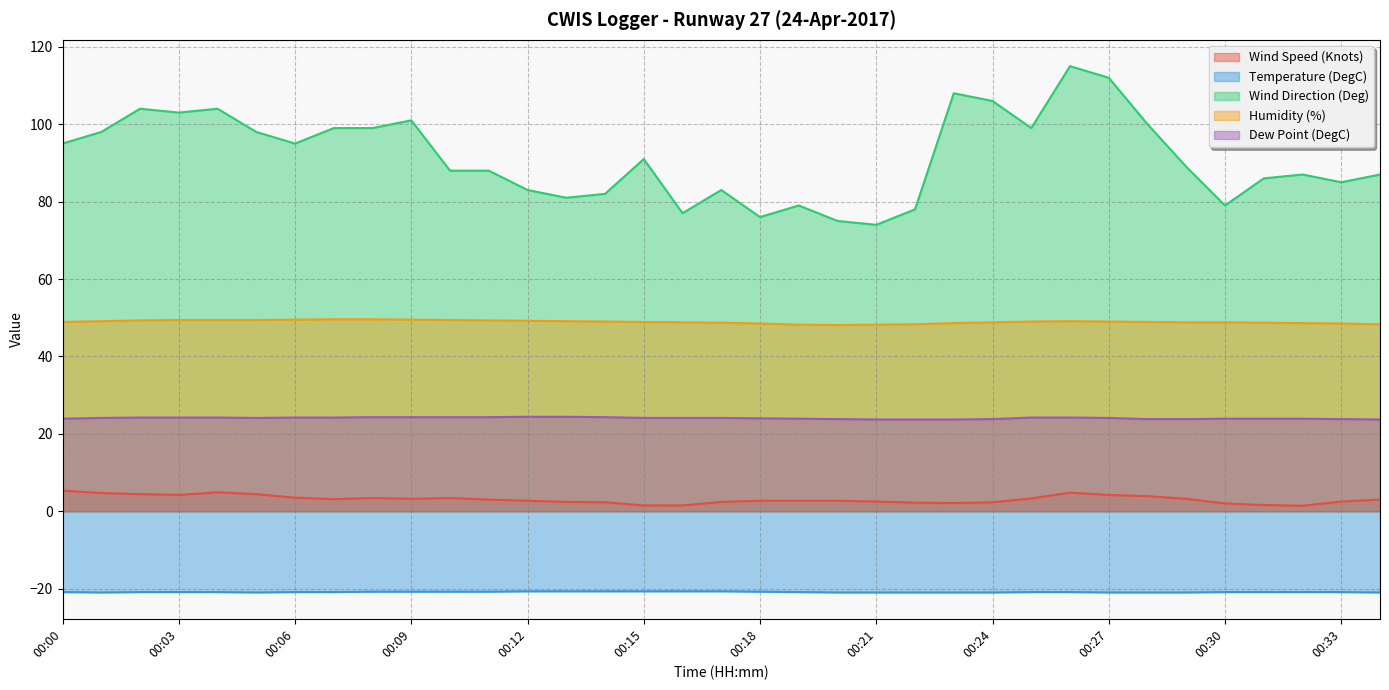

How many interior local valleys does the Wind Speed (Knots) series have?

5